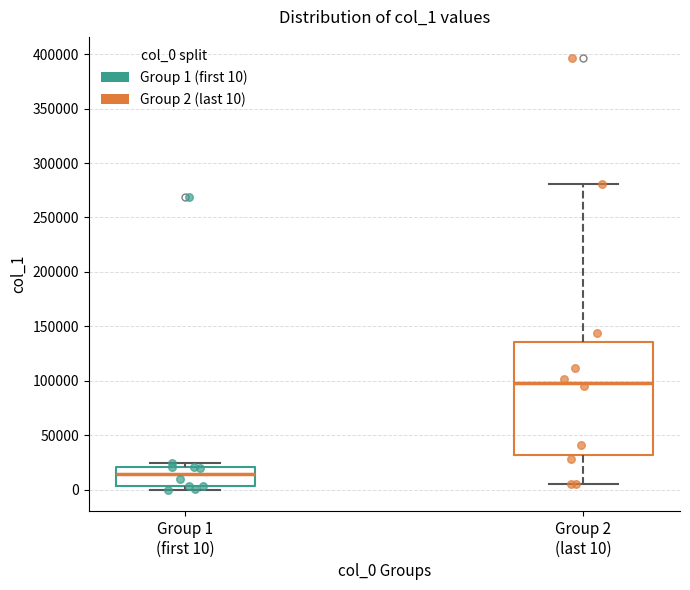

Reading left to right, transcribe this box plot: for each box, give where its median line is, the range the box spans, and where its two whiskers end, as read against the y-axis. The values are not printed on the chart, so give them approximately, as read against the axis.

Group 1 (first 10): median 15000, box 5000 to 20000, whiskers 0 to 25000
Group 2 (last 10): median 100000, box 30000 to 135000, whiskers 5000 to 280000